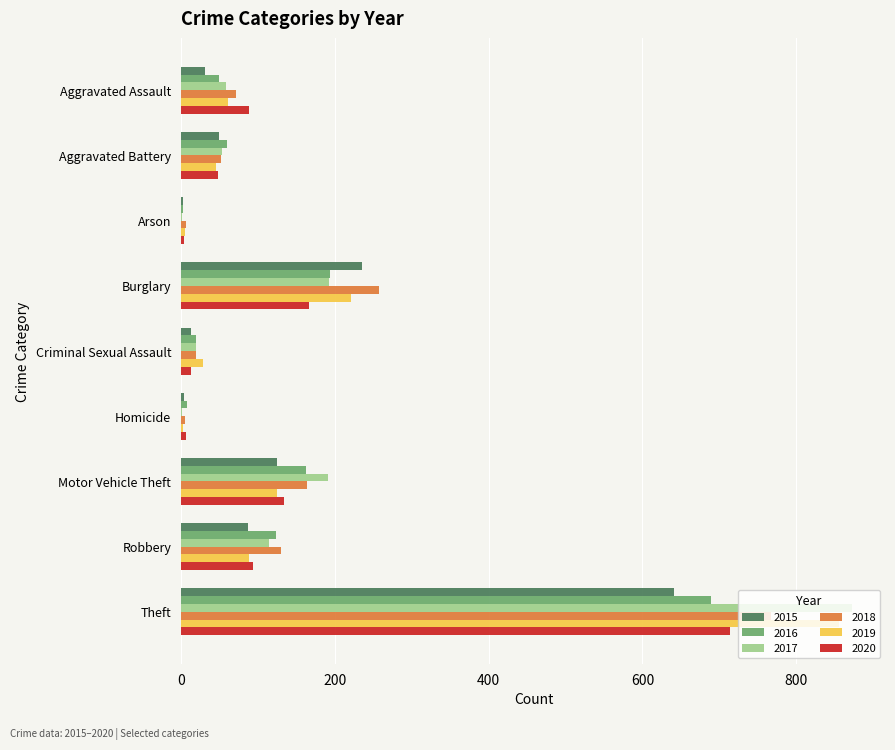

What are all the series names shown in the legend?

2015, 2016, 2017, 2018, 2019, 2020